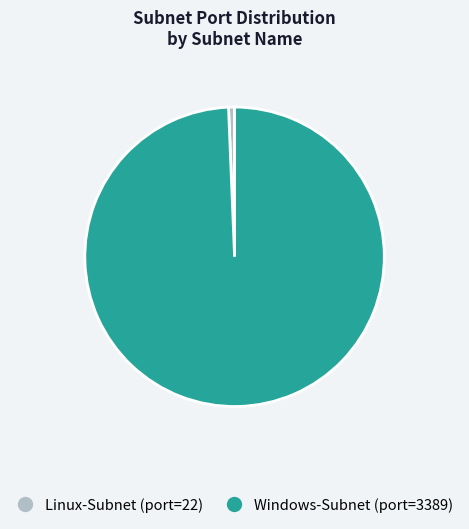

Rank the categories by value from lowest to highest.

Linux-Subnet, Windows-Subnet